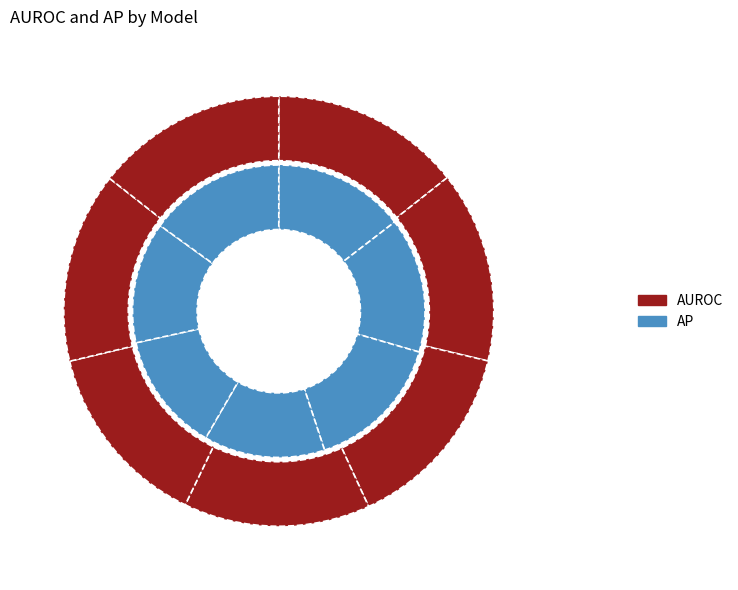

Which series changed the most between bass_1 and bass_6?

AP